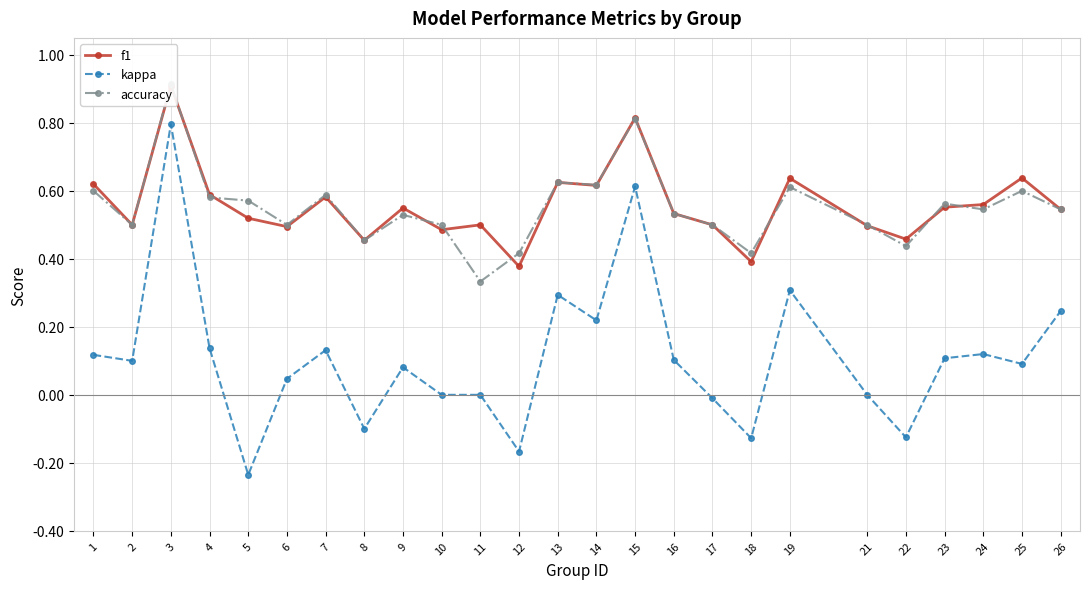

Which label corresponds to the smallest value in the chart?

5